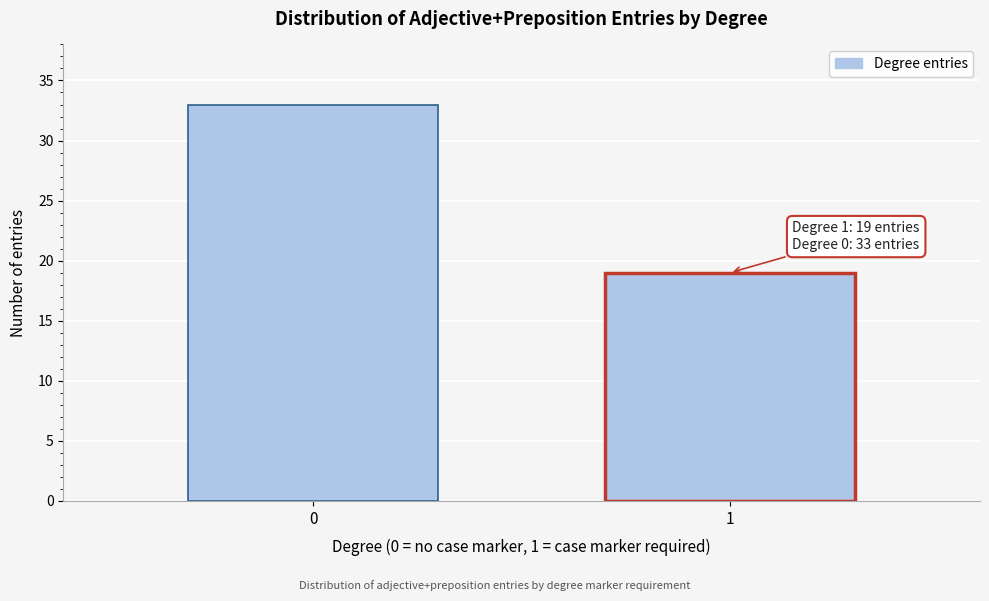

Reading right to left, list all the values displayed in this chart.

19	33